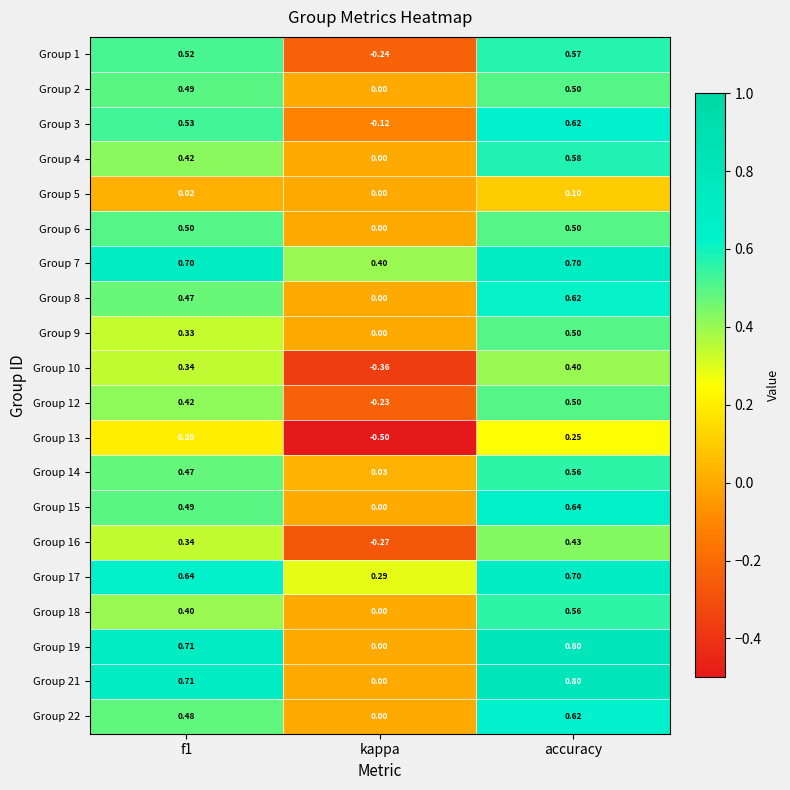

Which series has the largest total across all categories?

Group 7